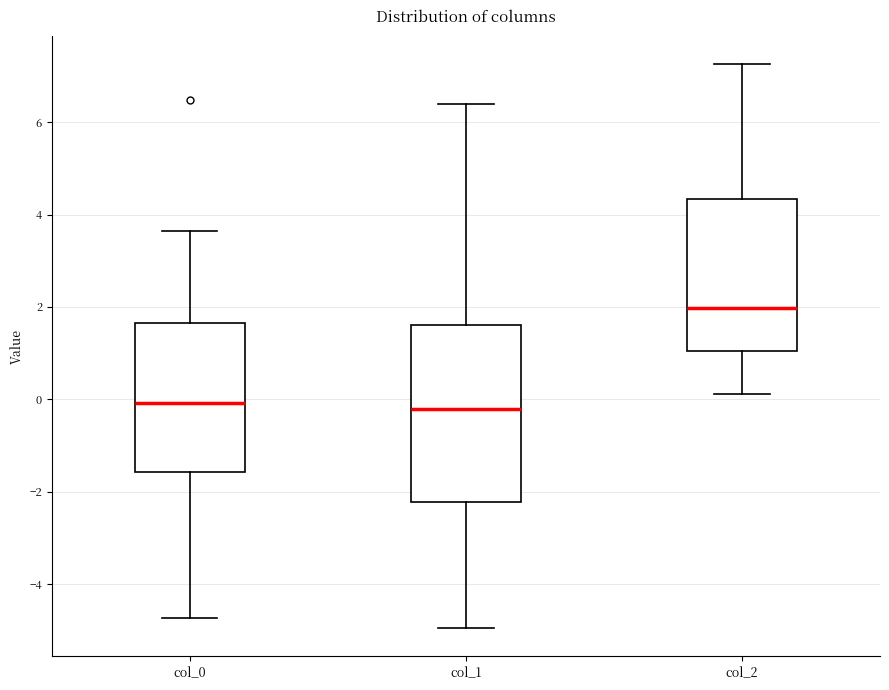

Reading left to right, transcribe this box plot: for each box, give where its median line is, the range the box spans, and where its two whiskers end, as read against the y-axis. The values are not printed on the chart, so give them approximately, as read against the axis.

col_0: median 0.0, box -1.6 to 1.6, whiskers -4.8 to 3.6
col_1: median -0.2, box -2.2 to 1.6, whiskers -5.0 to 6.4
col_2: median 2.0, box 1.0 to 4.4, whiskers 0.2 to 7.2